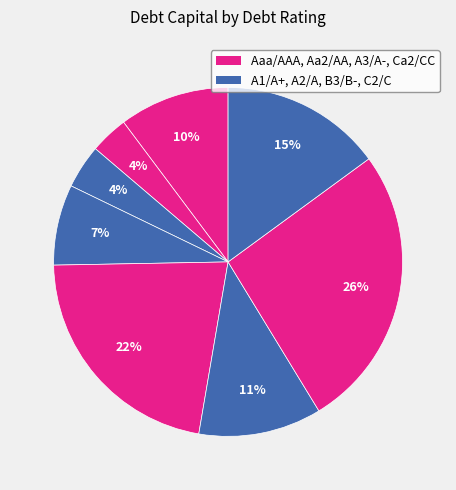

How many slices are in this pie chart?

8